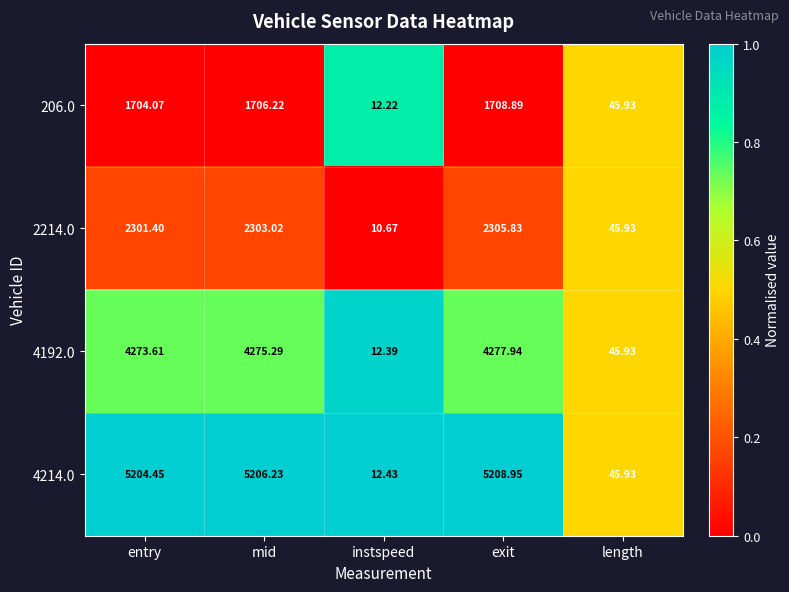

Which series has the largest range (max minus min)?

4214.0